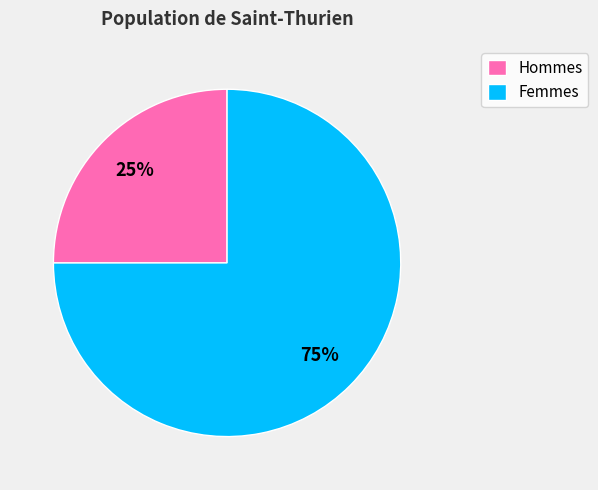

What is the ratio of the value at Femmes to the value at Hommes?

3.0